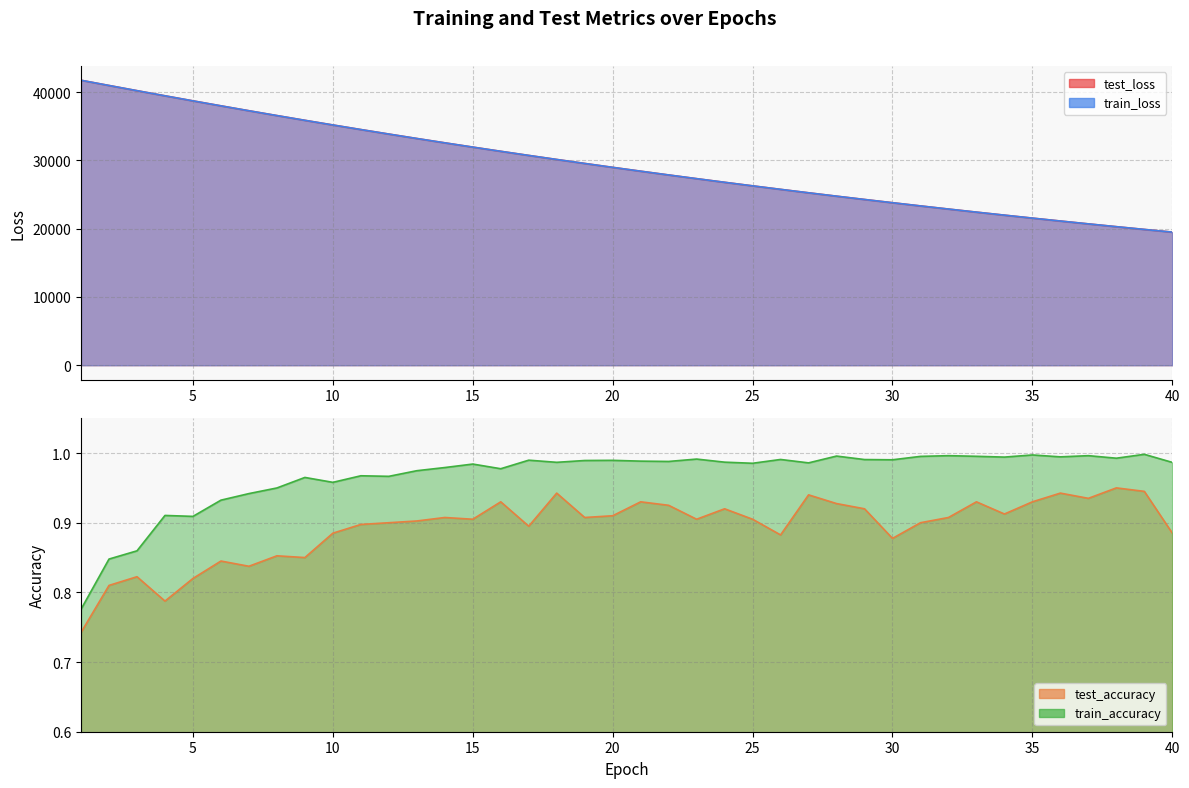

Reading left to right, what are all the values shown in this chart?

test_loss: 41743.8	40977.3	40218.7	39465.4	38726.3	37996.4	37278.2	36572.1	35876.4	35194.0	34522.8	33863.1	33214.4	32578.1	31952.6	31337.4	30733.4	30140.4	29558.1	28985.9	28424.0	27872.5	27330.4	26798.5	26276.4	25763.8	25259.9	24765.7	24281.4	23805.9	23337.3	22878.3	22427.6	21985.9	21551.0	21125.0	20707.2	20296.5	19893.4	19498.6
train_loss: 41742.7	40975.9	40216.9	39463.6	38724.1	37993.9	37275.5	36568.6	35873.7	35191.2	34520.0	33860.6	33212.4	32575.5	31950.0	31335.4	30731.4	30138.4	29555.9	28983.8	28422.1	27870.4	27328.5	26796.7	26274.4	25761.5	25258.2	24764.0	24279.0	23802.9	23335.4	22876.5	22426.0	21983.9	21549.8	21123.8	20705.6	20295.2	19892.3	19497.1
test_accuracy: 0.7	0.8	0.8	0.8	0.8	0.8	0.8	0.9	0.8	0.9	0.9	0.9	0.9	0.9	0.9	0.9	0.9	0.9	0.9	0.9	0.9	0.9	0.9	0.9	0.9	0.9	0.9	0.9	0.9	0.9	0.9	0.9	0.9	0.9	0.9	0.9	0.9	1.0	0.9	0.9
train_accuracy: 0.8	0.8	0.9	0.9	0.9	0.9	0.9	0.9	1.0	1.0	1.0	1.0	1.0	1.0	1.0	1.0	1.0	1.0	1.0	1.0	1.0	1.0	1.0	1.0	1.0	1.0	1.0	1.0	1.0	1.0	1.0	1.0	1.0	1.0	1.0	1.0	1.0	1.0	1.0	1.0